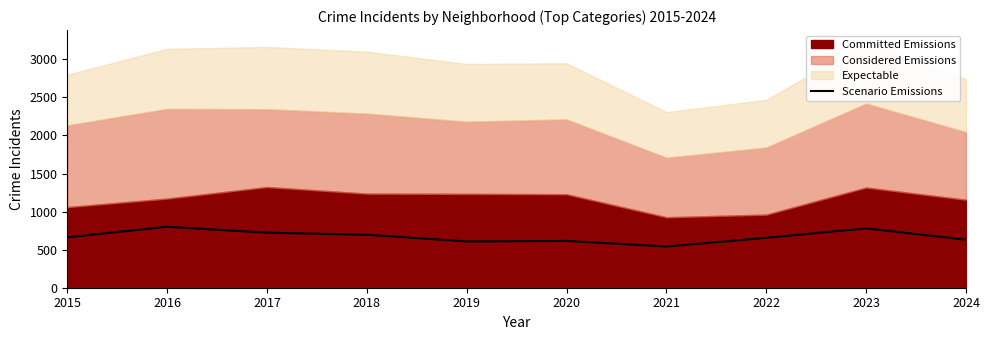

Is it true that Scenario Emissions equals 542 at 2021?

True